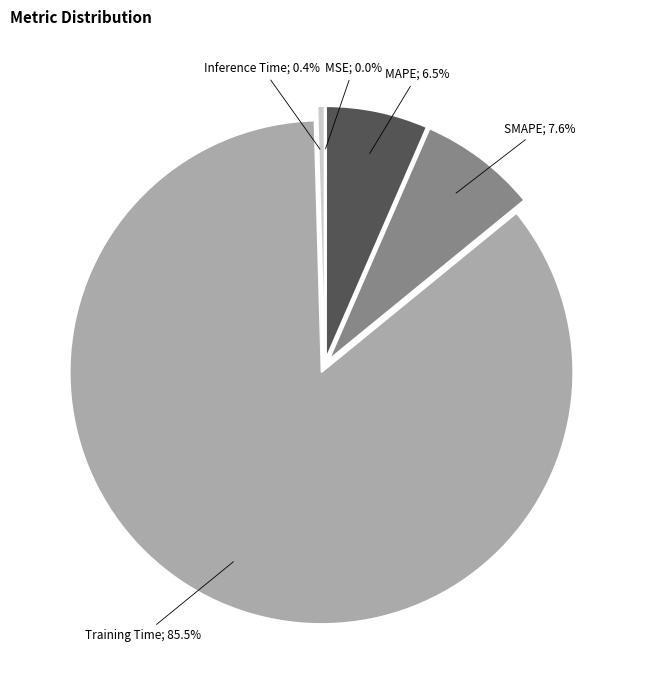

Rank the categories by value from lowest to highest.

MSE, Inference Time, MAPE, SMAPE, Training Time